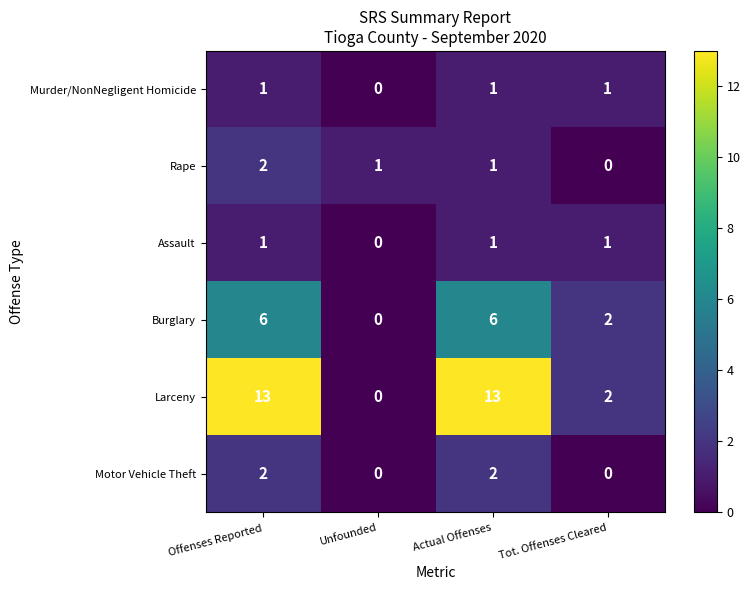

Reading left to right, extract all data points from this chart.

Murder/NonNegligent Homicide: 1	0	1	1
Rape: 2	1	1	0
Assault: 1	0	1	1
Burglary: 6	0	6	2
Larceny: 13	0	13	2
Motor Vehicle Theft: 2	0	2	0